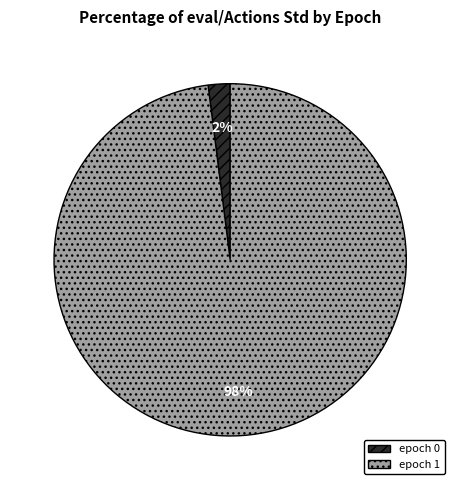

To the nearest percent, what is the combined percentage of epoch 1 and epoch 0?

100%